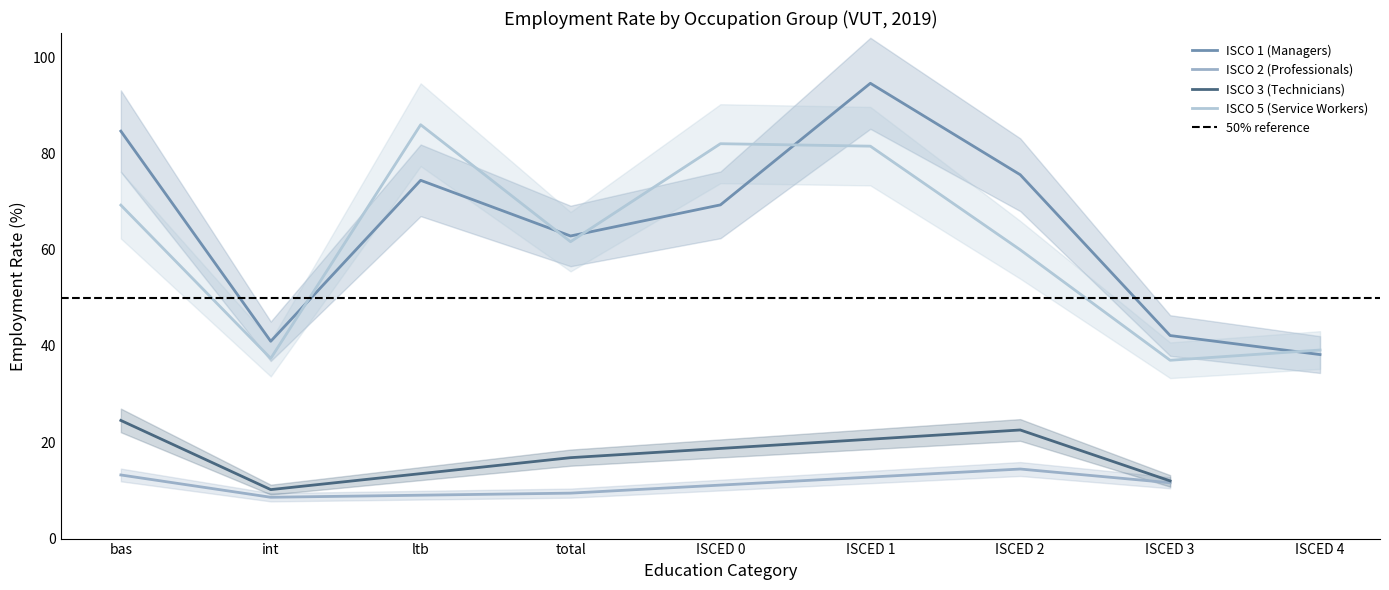

The ISCO 1 (Managers) series shows 118.8 at ISCED 0. True or false?

False